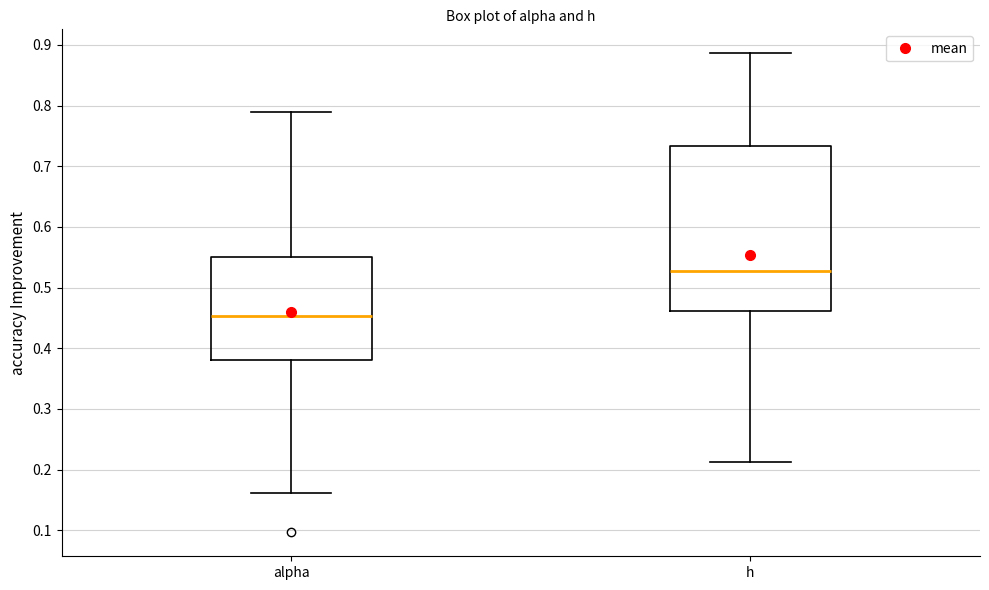

Which box is the tallest, from its lower edge to its upper edge?

h